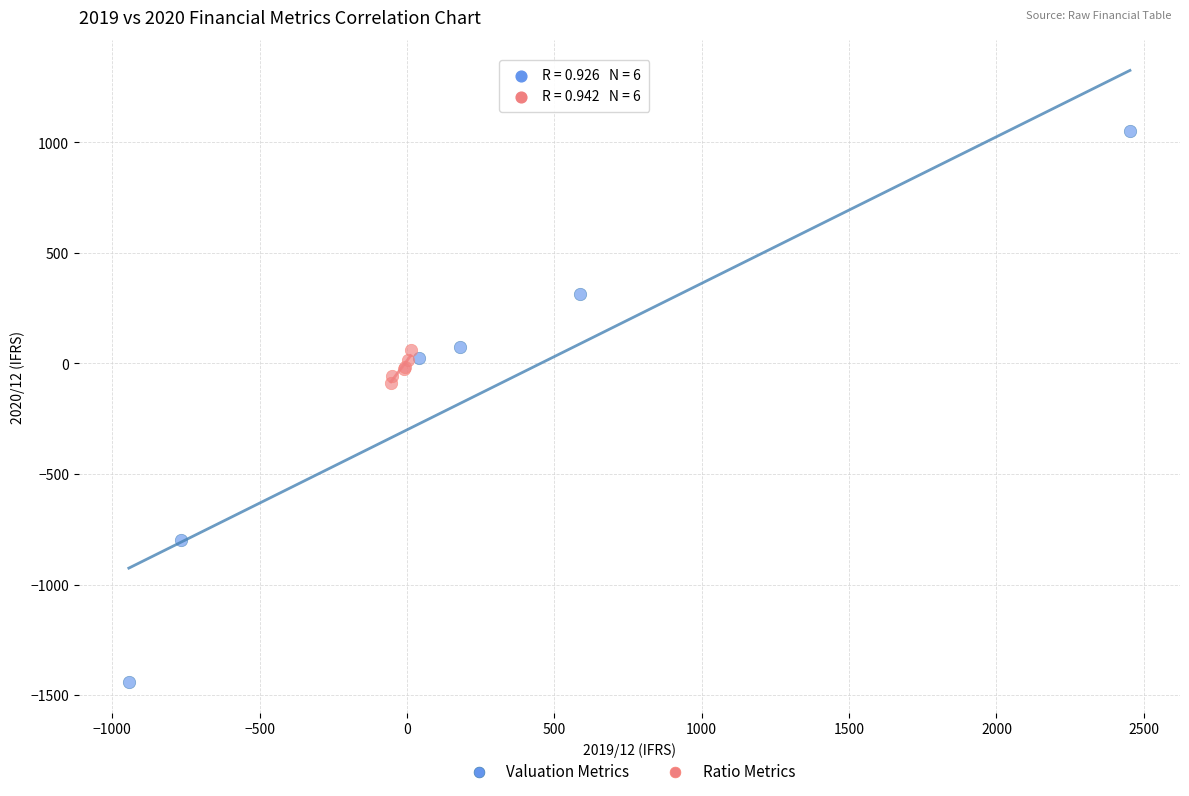

Which series has the widest spread of Y values?

Valuation Metrics